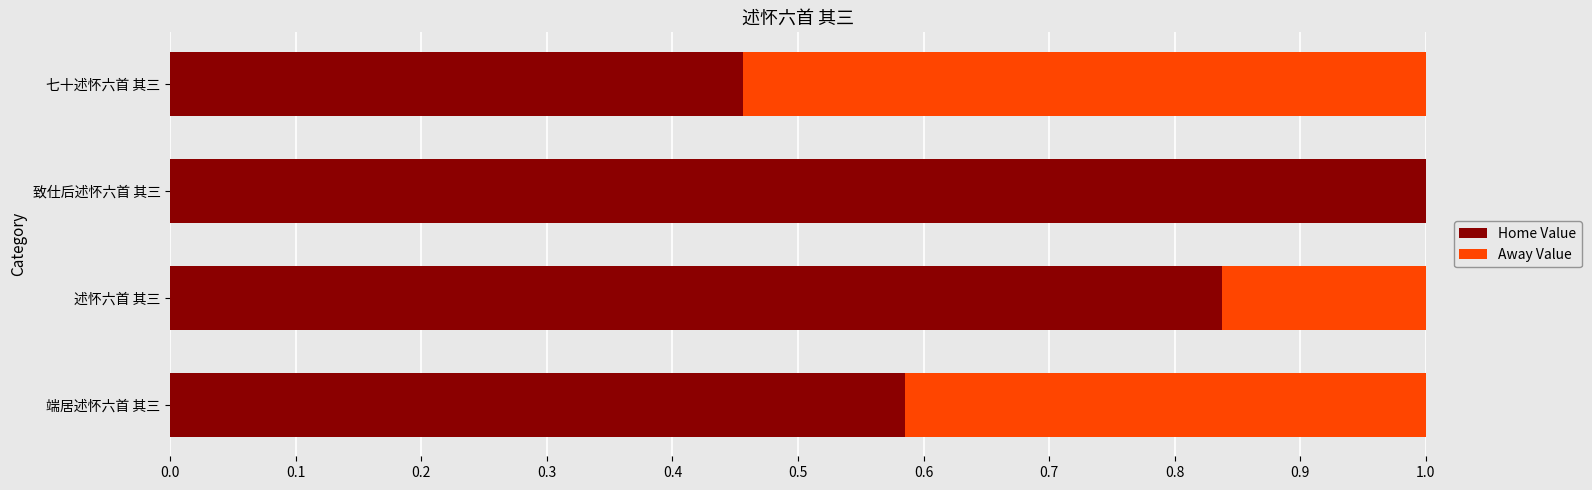

What are all the series names shown in the legend?

Home Value, Away Value